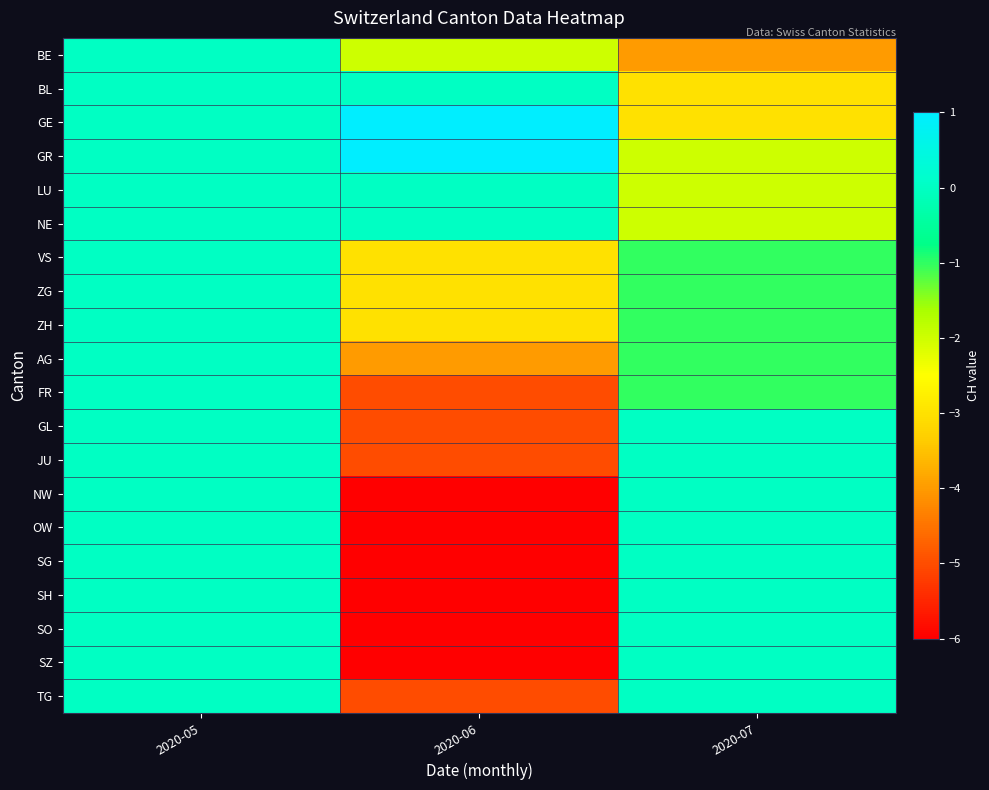

Reading left to right, list all the values displayed in this chart.

BE: 2020-05=0	2020-06=-2	2020-07=-4
BL: 2020-05=0	2020-06=0	2020-07=-3
GE: 2020-05=0	2020-06=1	2020-07=-3
GR: 2020-05=0	2020-06=1	2020-07=-2
LU: 2020-05=0	2020-06=0	2020-07=-2
NE: 2020-05=0	2020-06=0	2020-07=-2
VS: 2020-05=0	2020-06=-3	2020-07=-1
ZG: 2020-05=0	2020-06=-3	2020-07=-1
ZH: 2020-05=0	2020-06=-3	2020-07=-1
AG: 2020-05=0	2020-06=-4	2020-07=-1
FR: 2020-05=0	2020-06=-5	2020-07=-1
GL: 2020-05=0	2020-06=-5	2020-07=0
JU: 2020-05=0	2020-06=-5	2020-07=0
NW: 2020-05=0	2020-06=-6	2020-07=0
OW: 2020-05=0	2020-06=-6	2020-07=0
SG: 2020-05=0	2020-06=-6	2020-07=0
SH: 2020-05=0	2020-06=-6	2020-07=0
SO: 2020-05=0	2020-06=-6	2020-07=0
SZ: 2020-05=0	2020-06=-6	2020-07=0
TG: 2020-05=0	2020-06=-5	2020-07=0